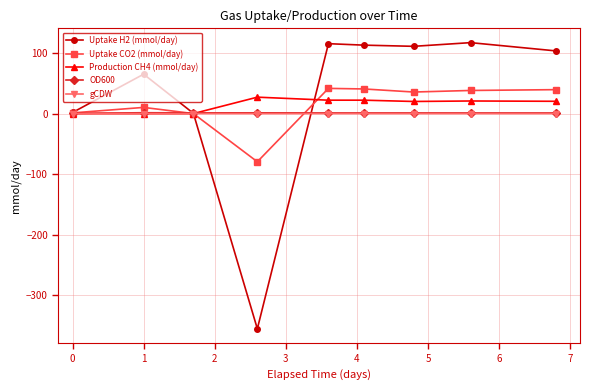

Which series has the largest range (max minus min)?

Uptake H2 (mmol/day)